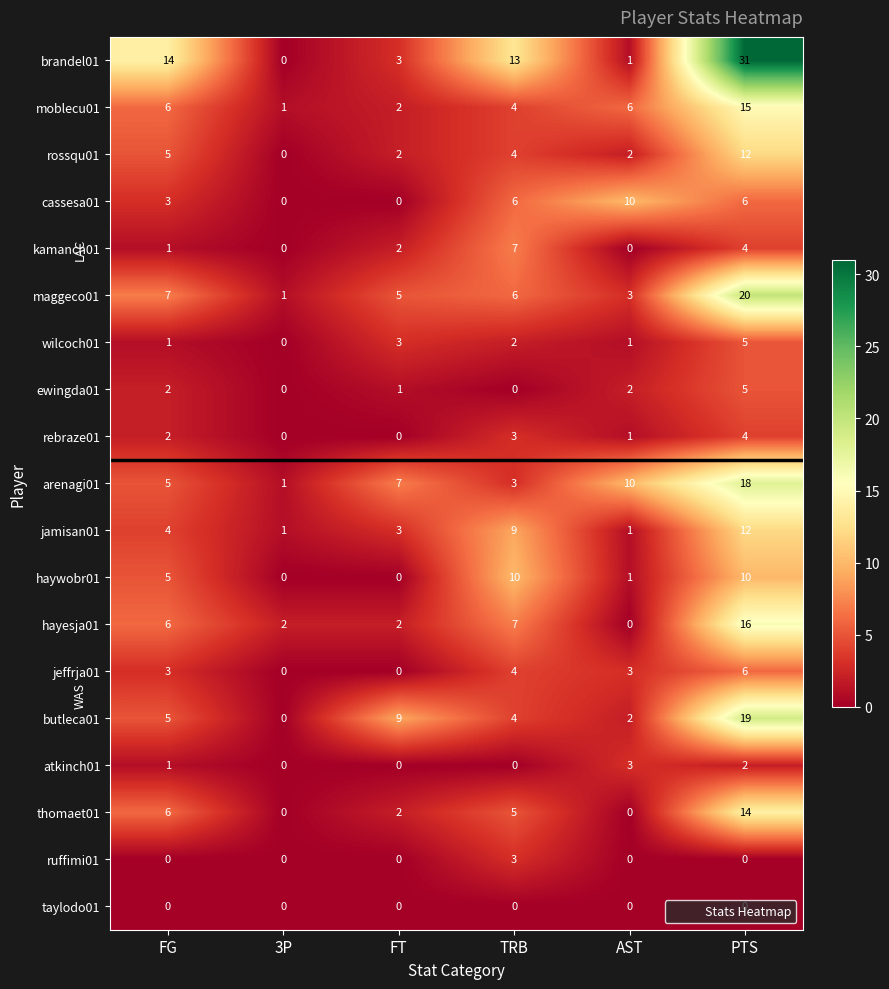

Between AST and PTS, which series saw the biggest shift?

brandel01